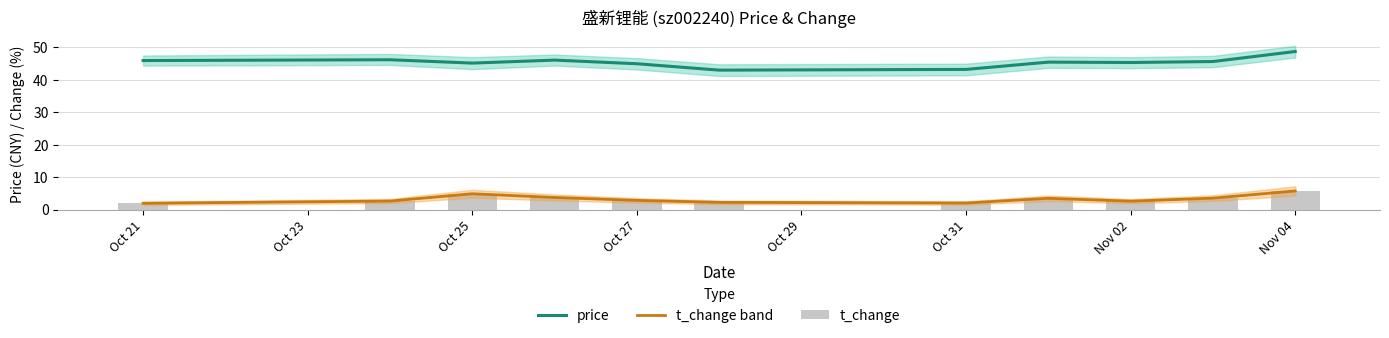

Which series has the widest spread of values?

price